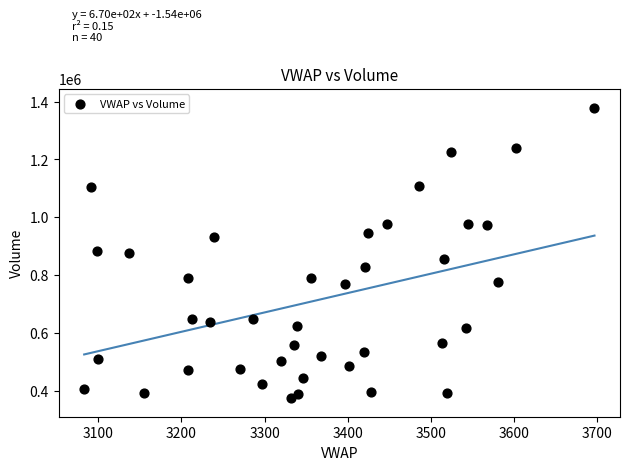

What is the range of Y values (max minus min)?

1004318